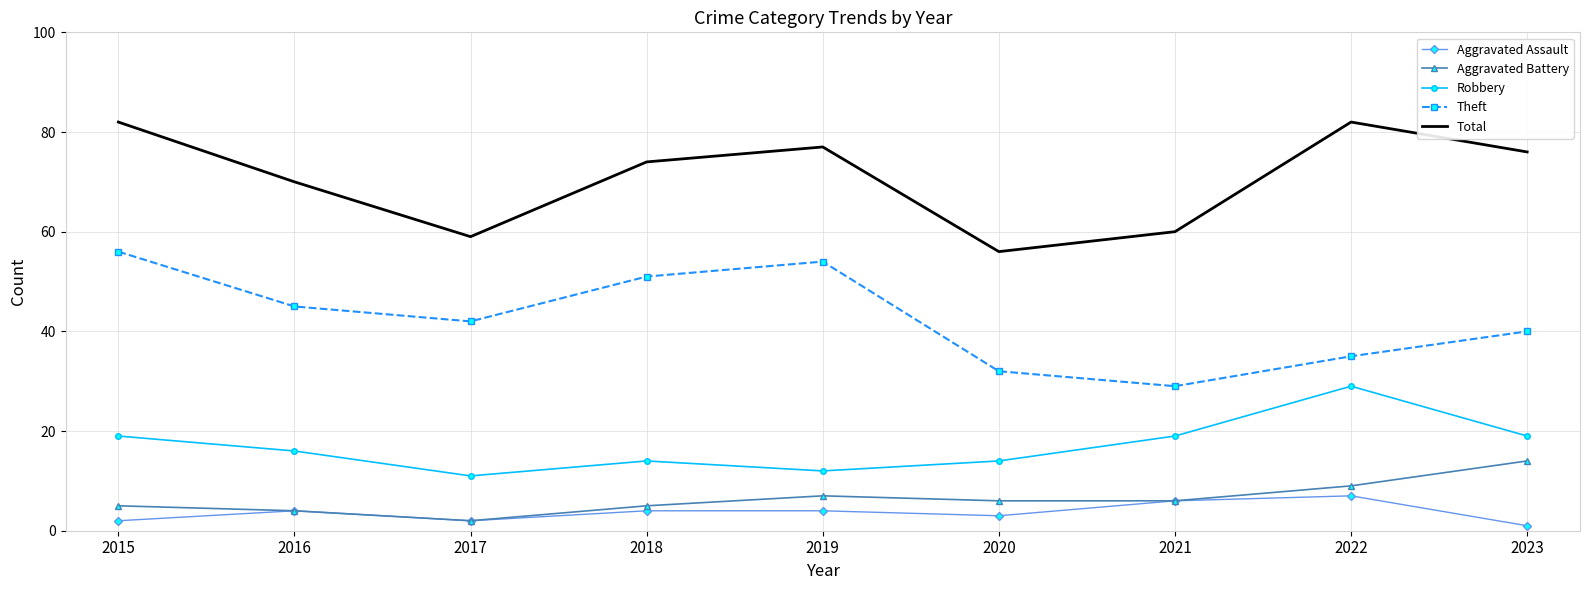

The value of Aggravated Assault at 2019 is 4. True or false?

True